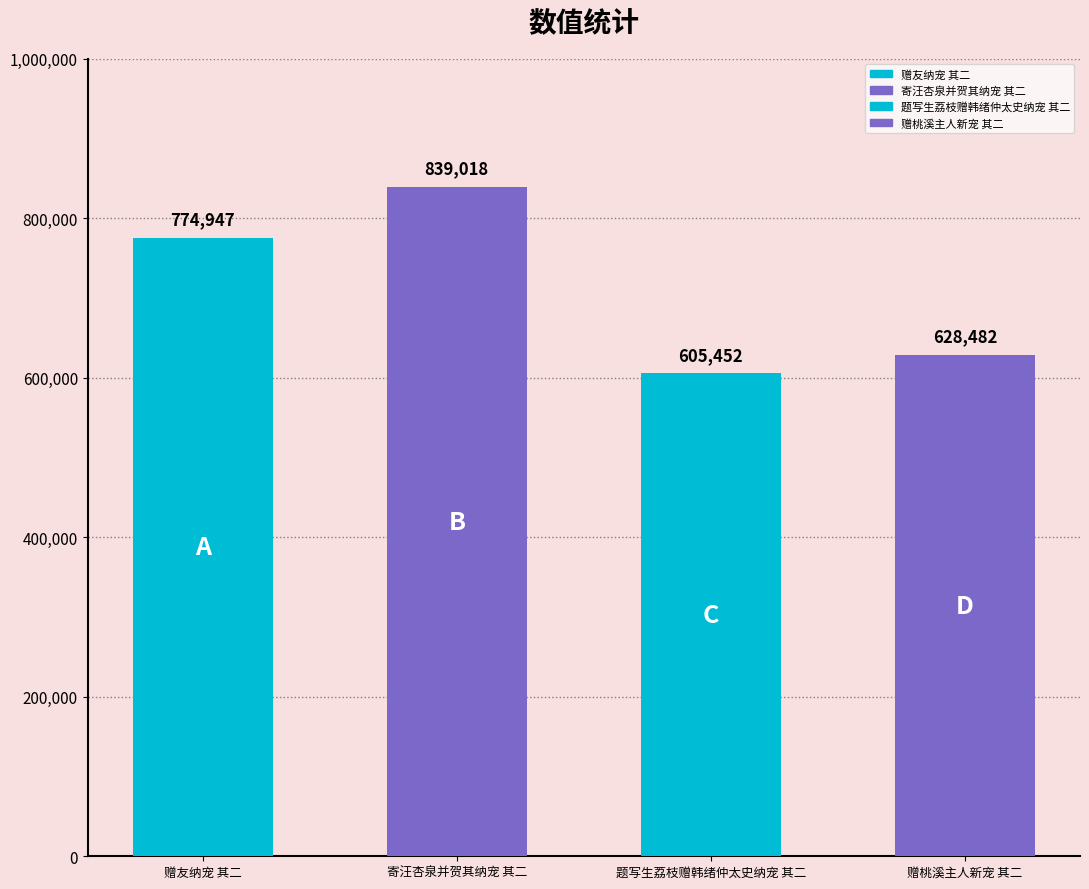

Reading left to right, extract all data points from this chart.

赠友纳宠 其二=774947	寄汪杏泉并贺其纳宠 其二=839018	题写生荔枝赠韩绪仲太史纳宠 其二=605452	赠桃溪主人新宠 其二=628482